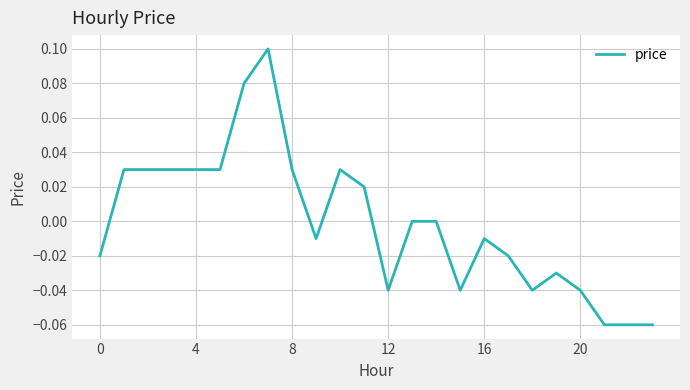

How many distinct data groups are displayed?

1